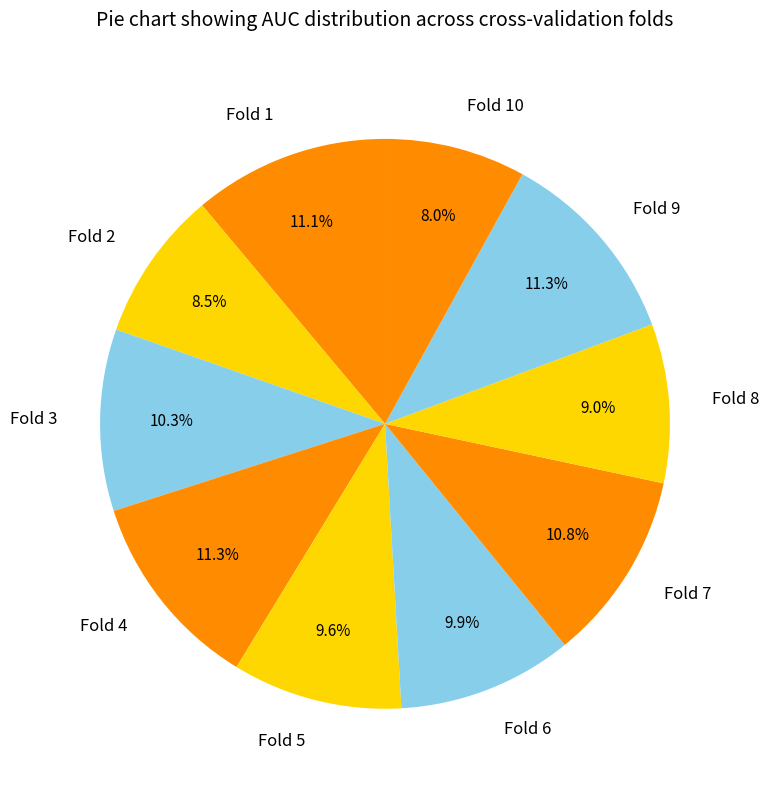

To the nearest percent, what percentage of the pie is Fold 1?

11%